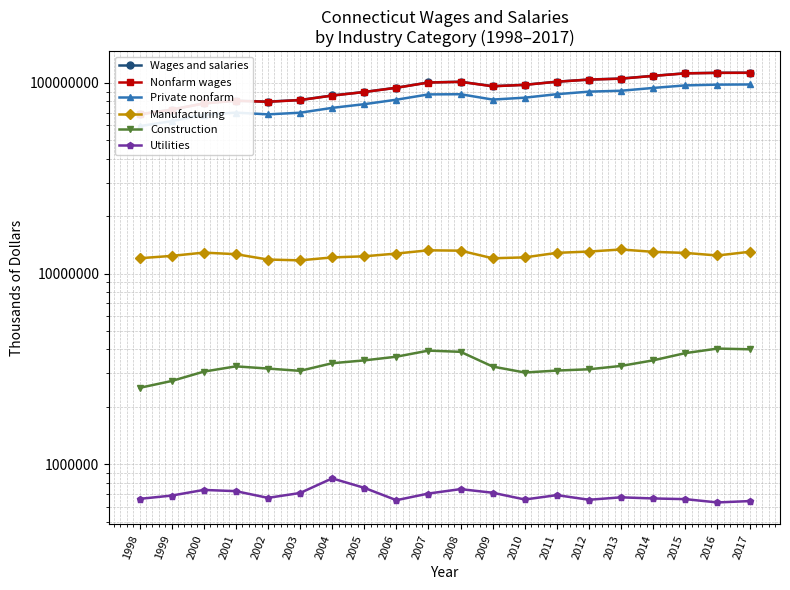

Between 2003 and 2007, which is larger?

2007